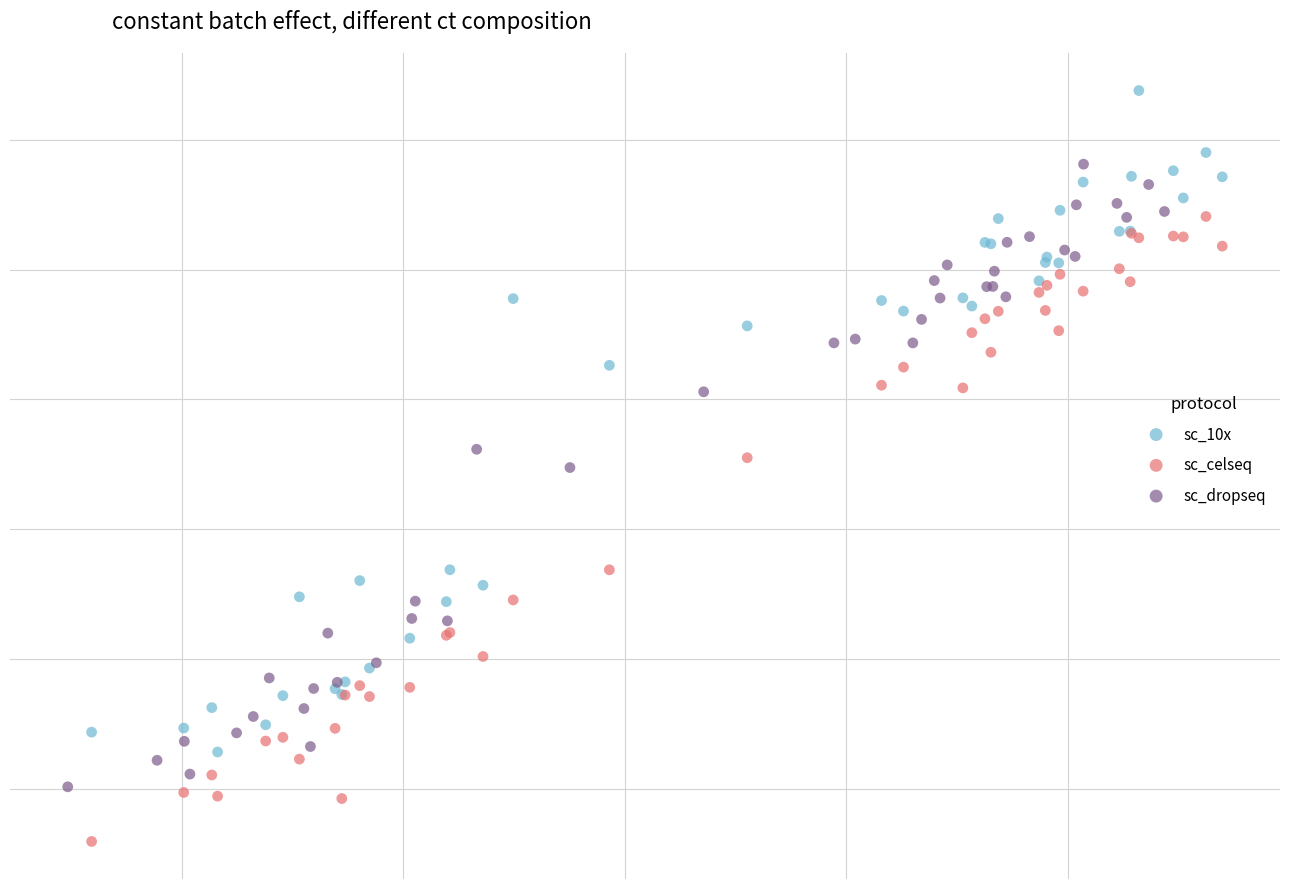

What are all the series names shown in the legend?

sc_10x, sc_celseq, sc_dropseq